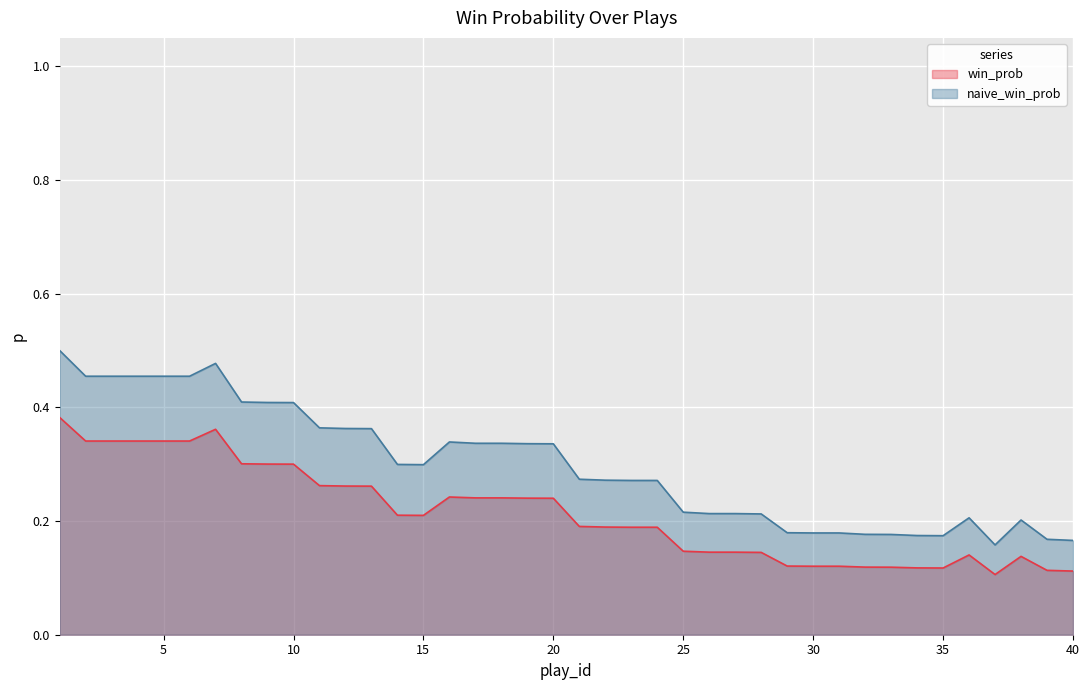

At which category does naive_win_prob reach its first local valley?

15